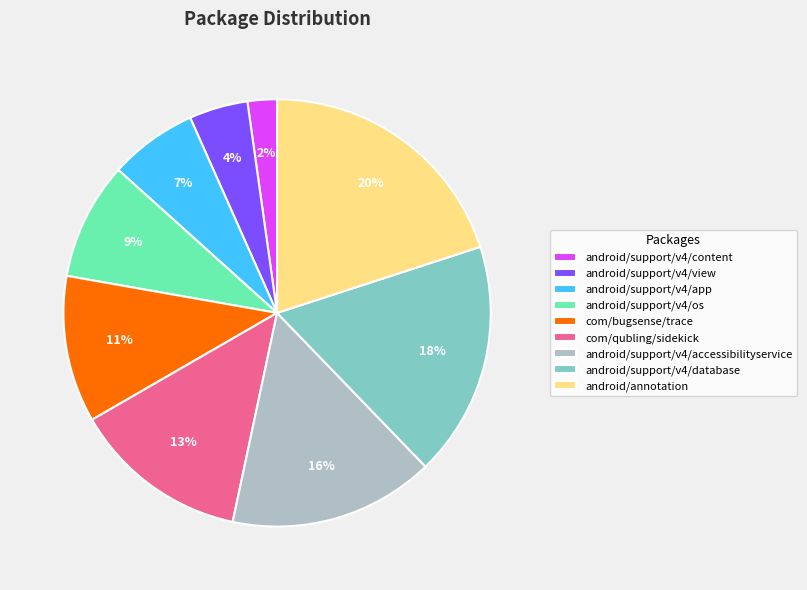

What percentage is the android/support/v4/database slice, to the nearest percent?

18%